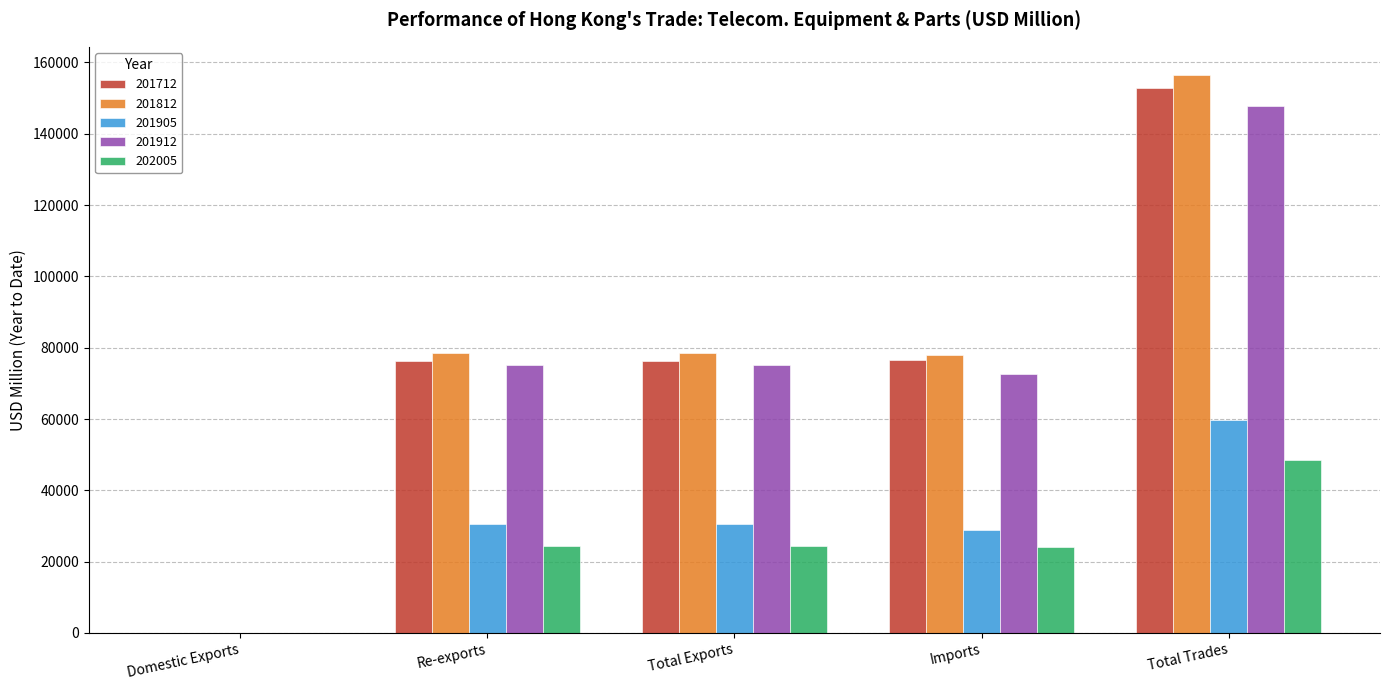

Read the 201812 value at Re-exports.

78604.8